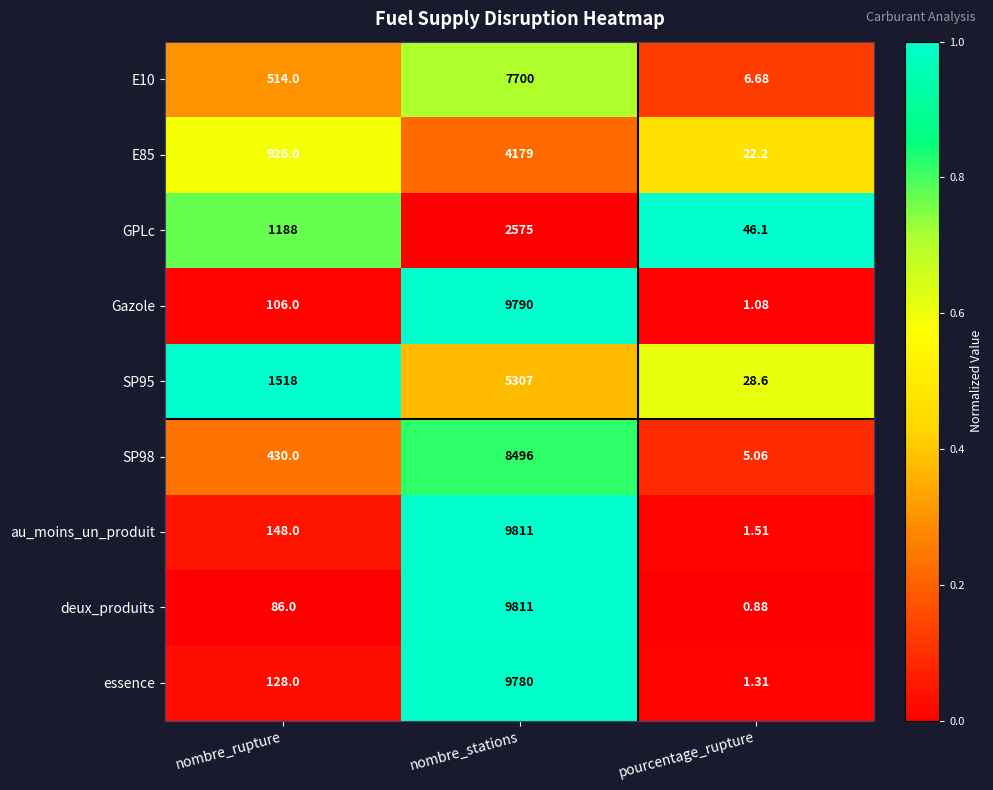

Which series has the widest spread of values?

deux_produits